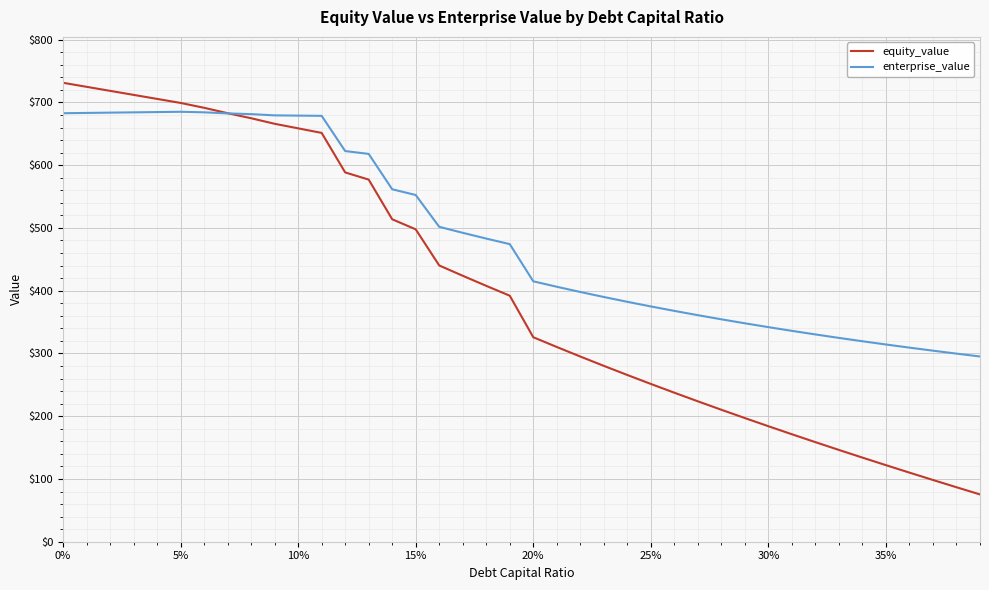

What is the smallest value displayed?

75.4